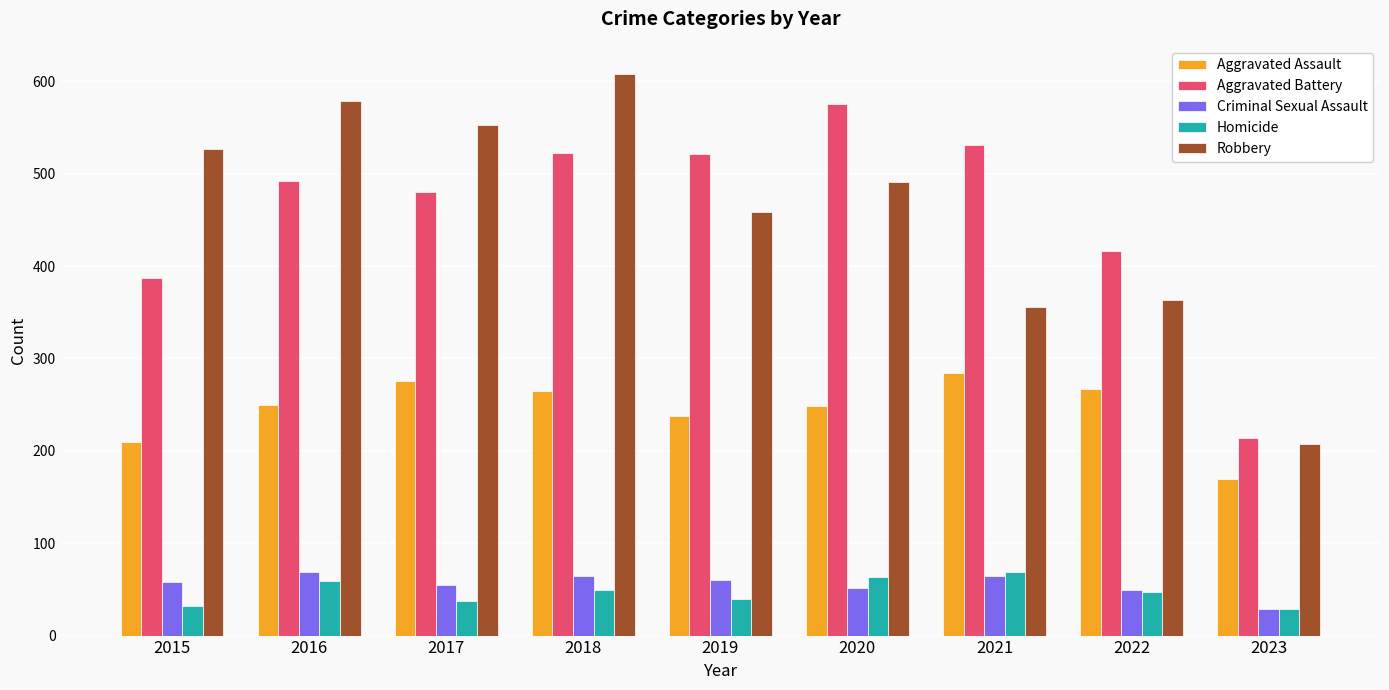

Are the bars horizontal?

No